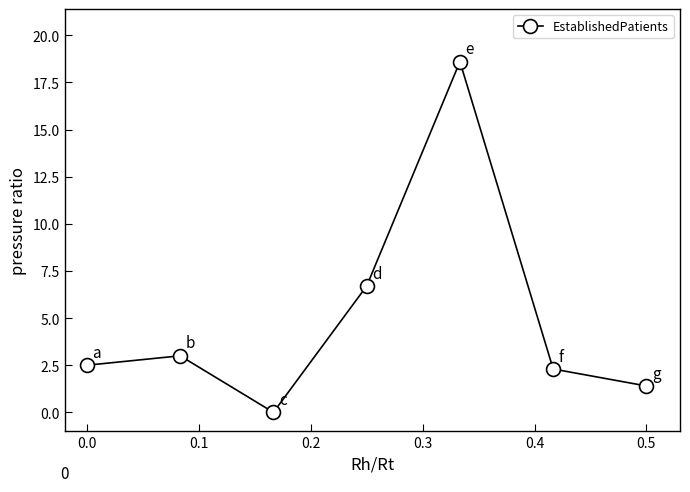

How many positive values are there?

6